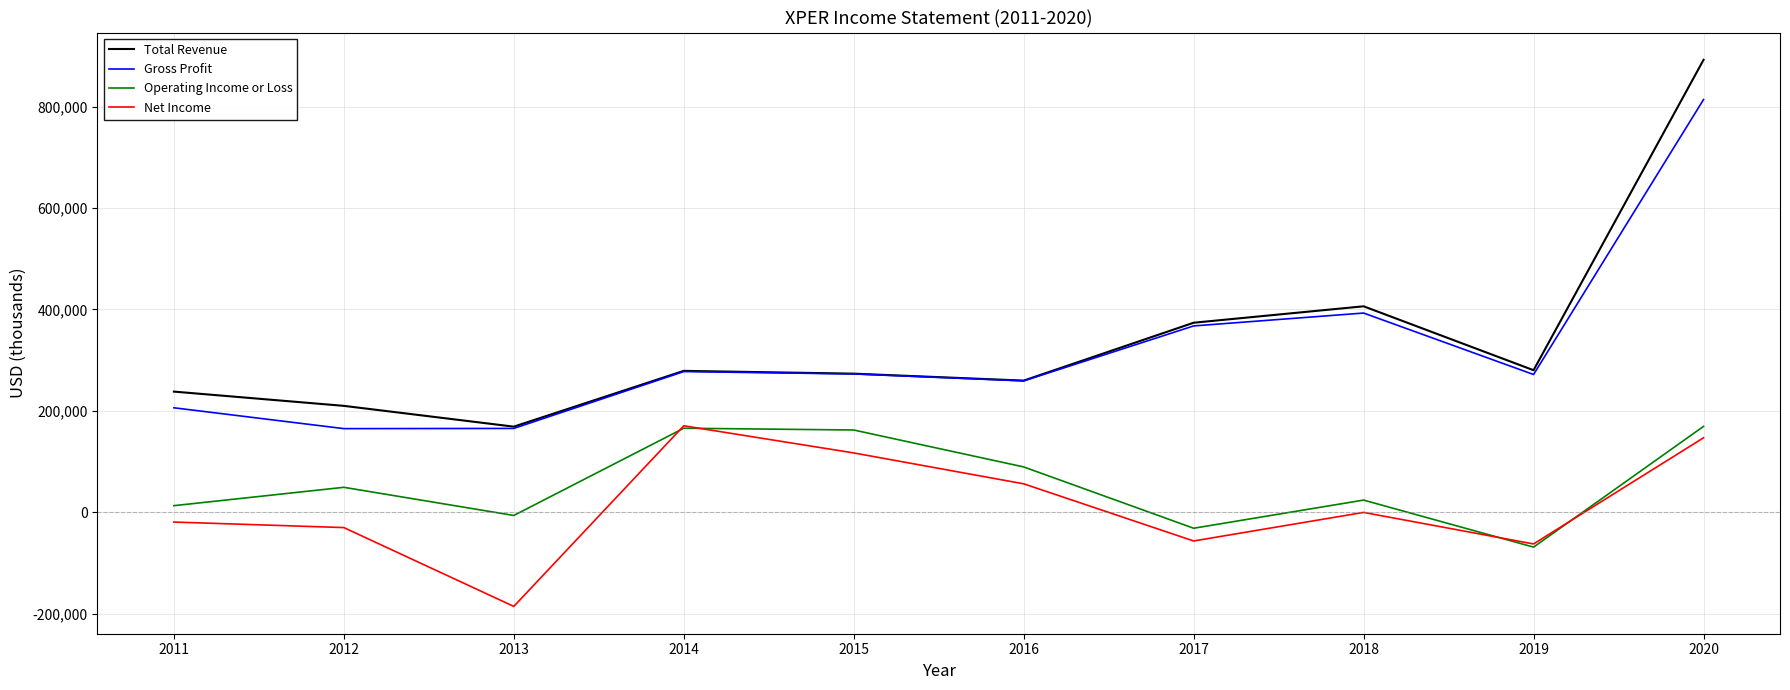

Is the value of Gross Profit at 2012 greater than the value of Operating Income or Loss at 2013?

Yes